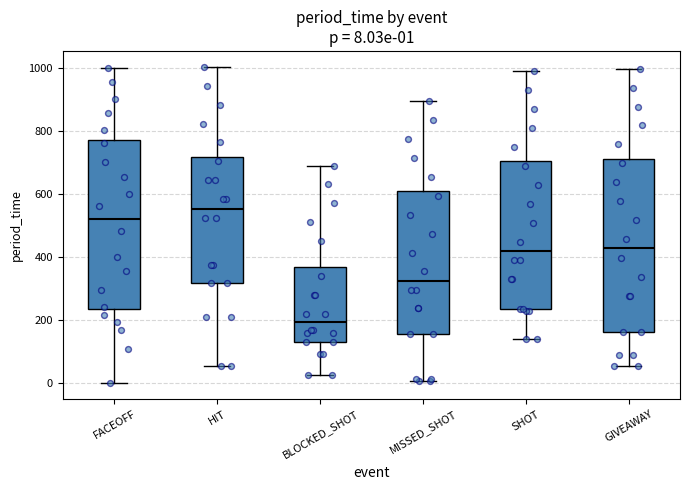

Which box has the lowest median line?

BLOCKED_SHOT